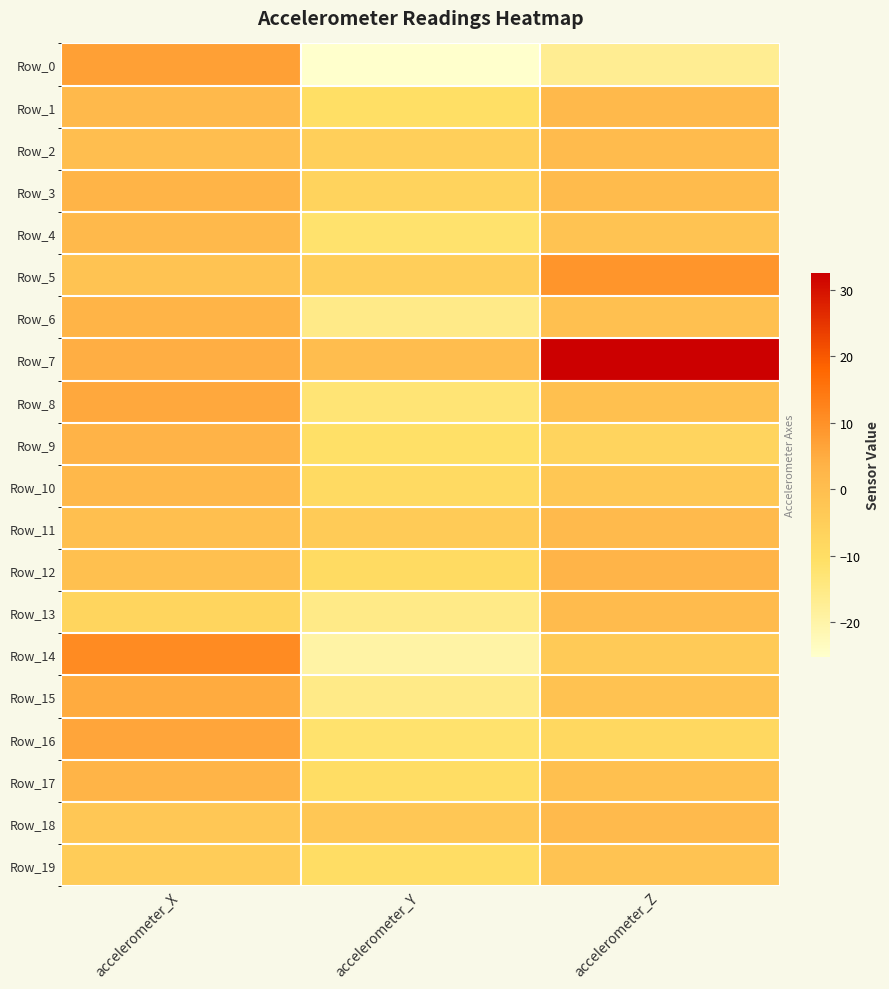

What is the difference between the Row_7 values at accelerometer_X and accelerometer_Y?

4.4